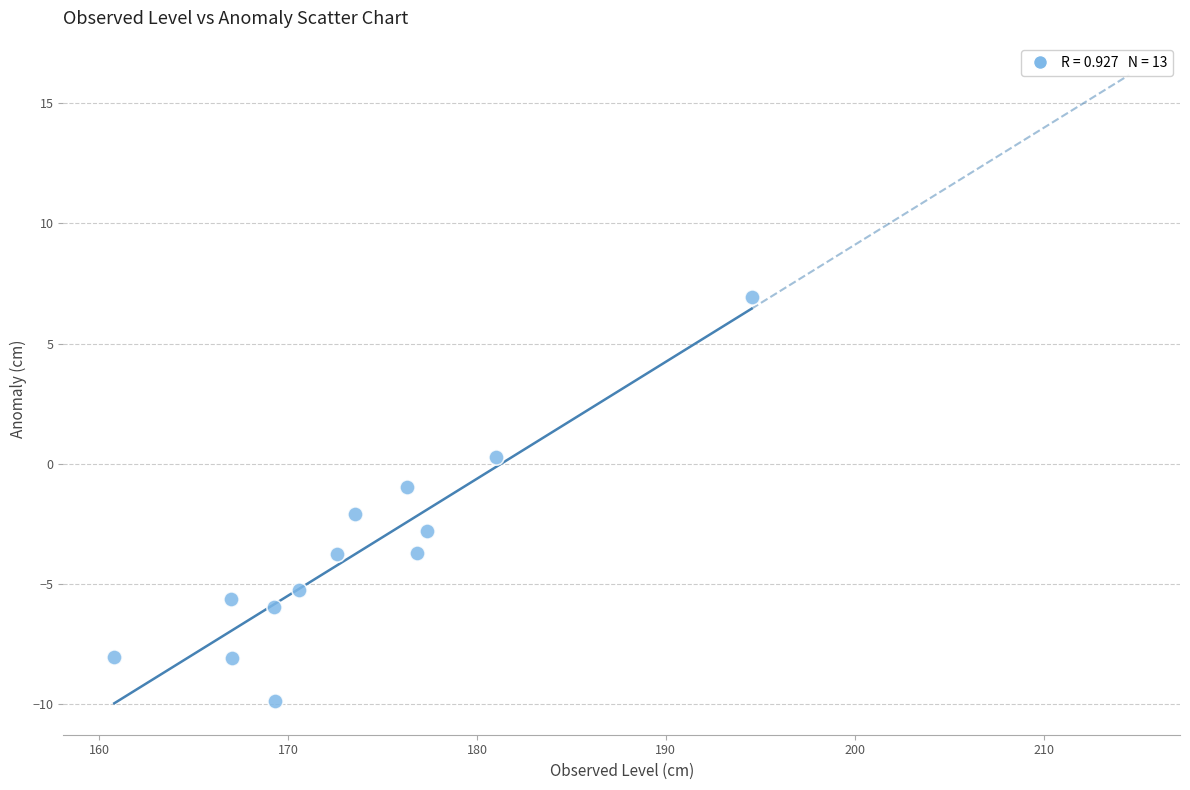

What is the range of X values (max minus min)?

33.8